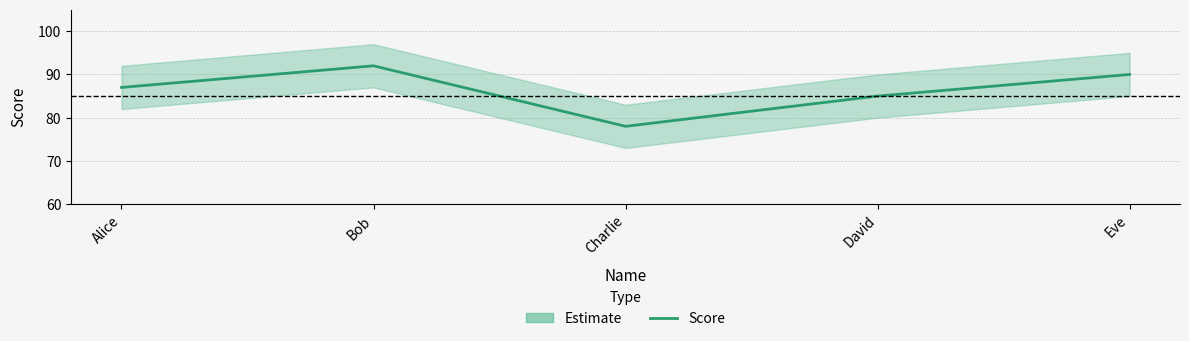

List the labels in order of value, largest first.

Bob, Eve, Alice, David, Charlie